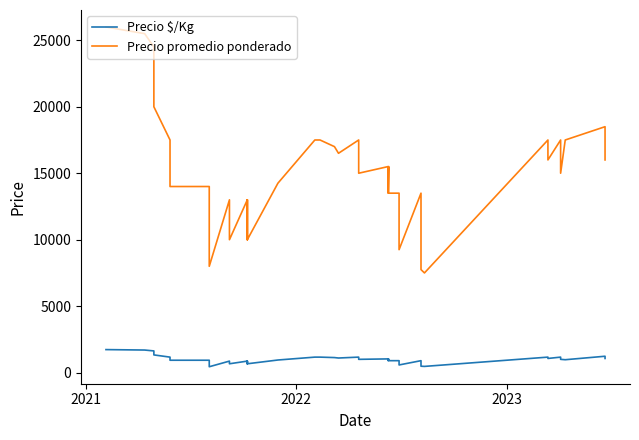

What is the highest value of the Precio promedio ponderado series?

26000